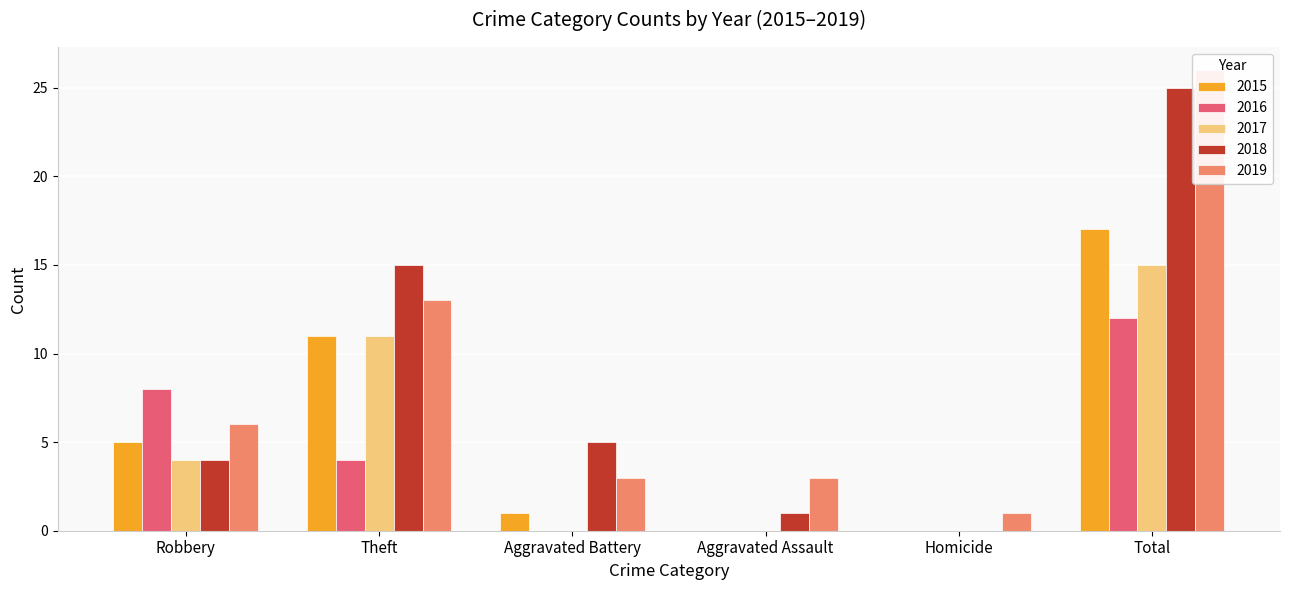

How many groups of bars are there?

6